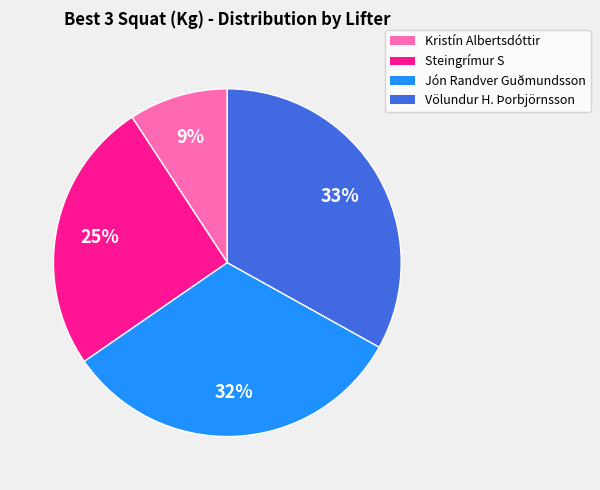

To the nearest percent, what is the average slice percentage?

25%